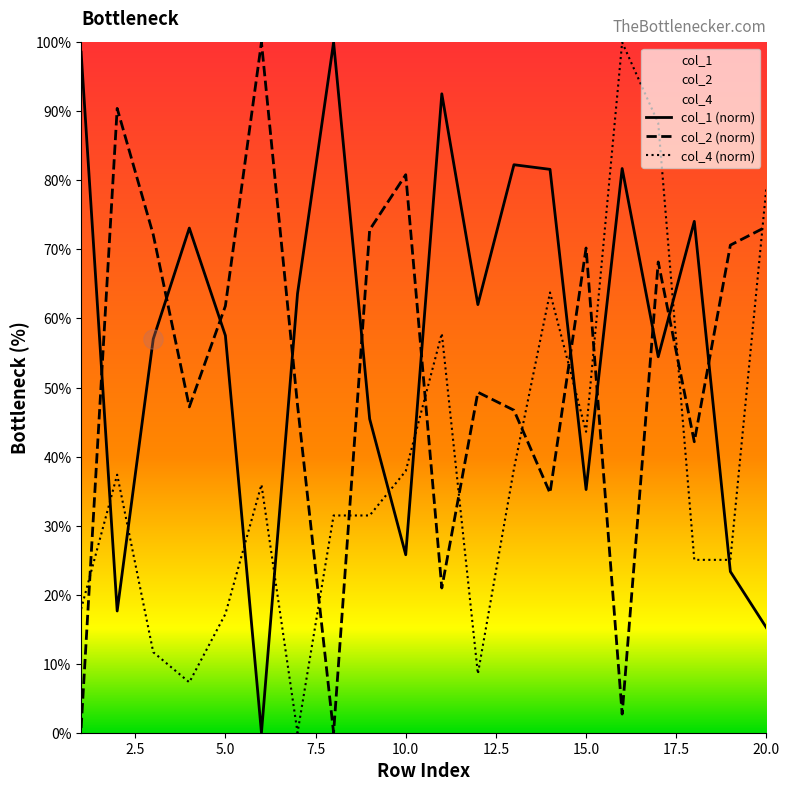

Which series has the largest total across all categories?

col_1 (norm)